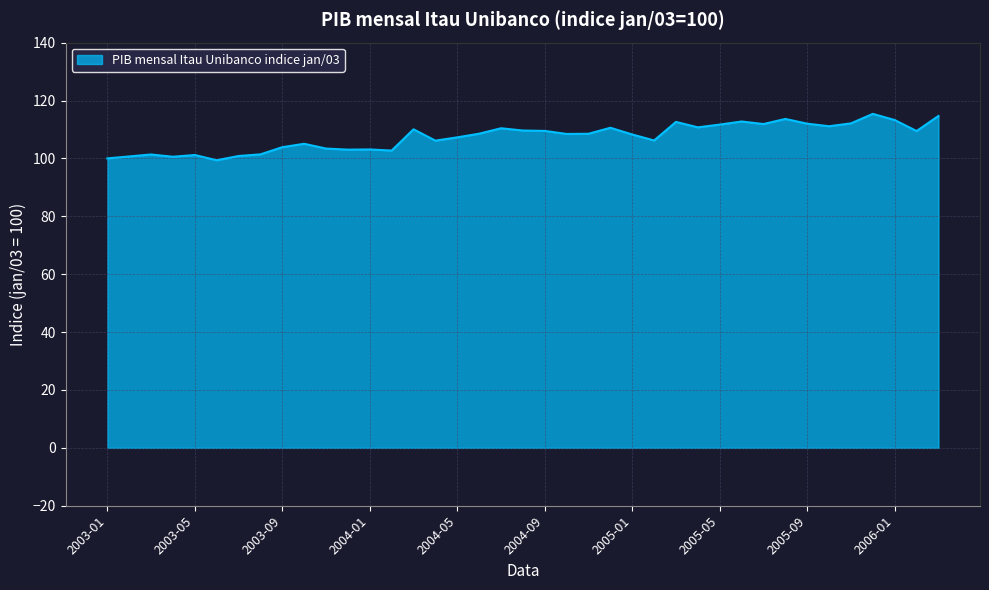

True or false: there are more than 1 points higher than both neighbors.

True